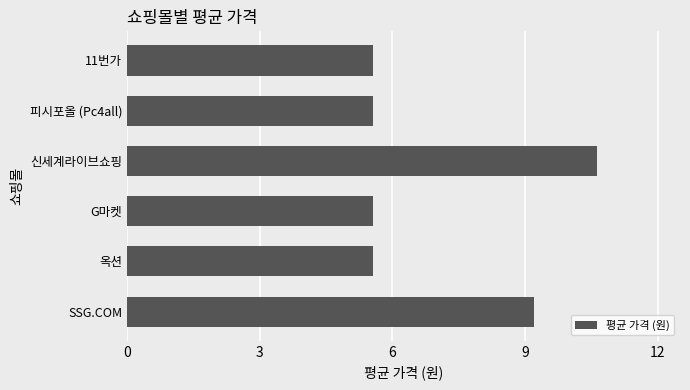

At which label is the value closest to 8?

SSG.COM